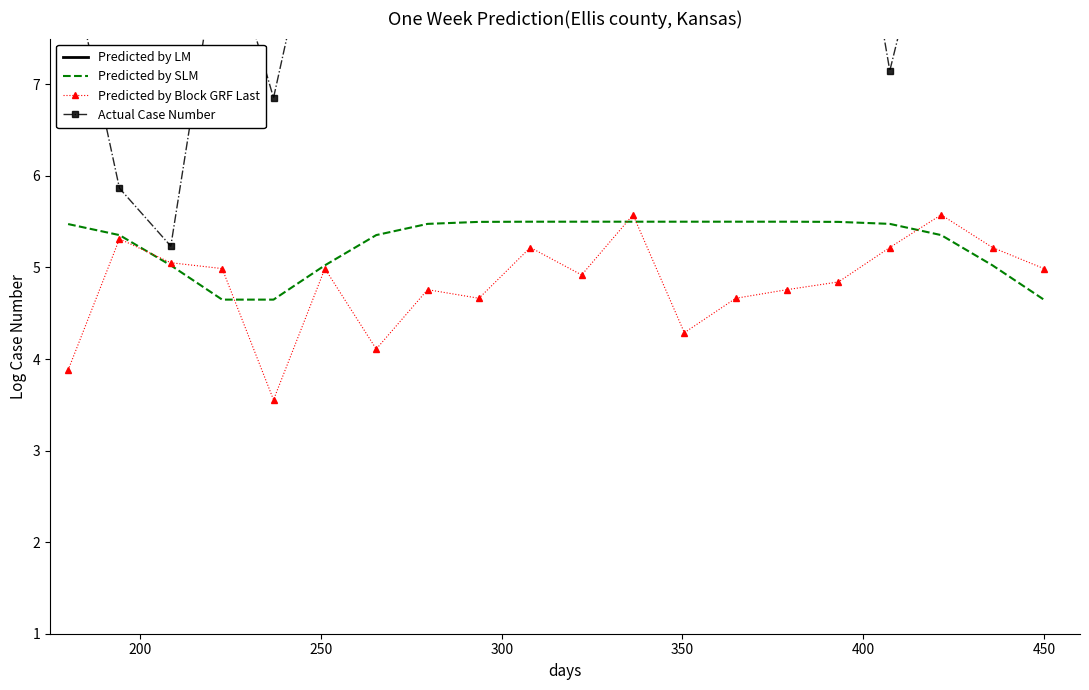

What is the lowest value of the Predicted by Block GRF Last series?

3.6